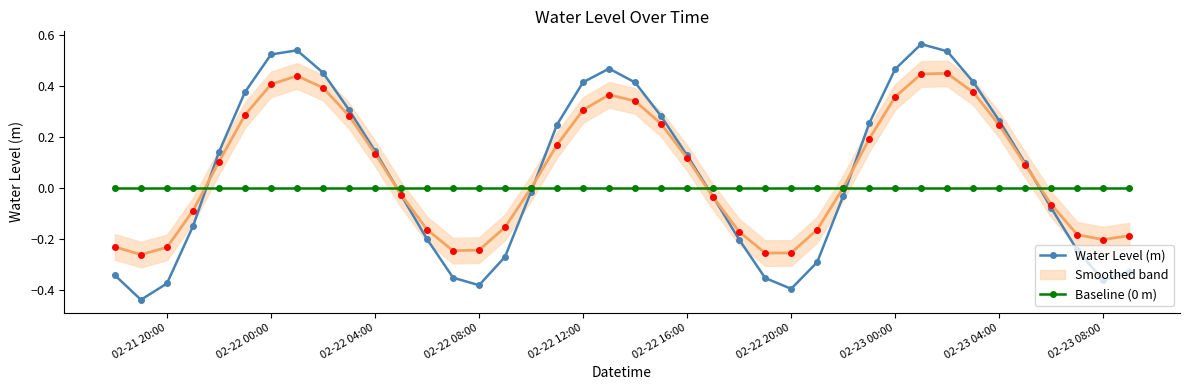

True or false: Baseline (0 m) and Water Level (m) intersect in this chart.

True